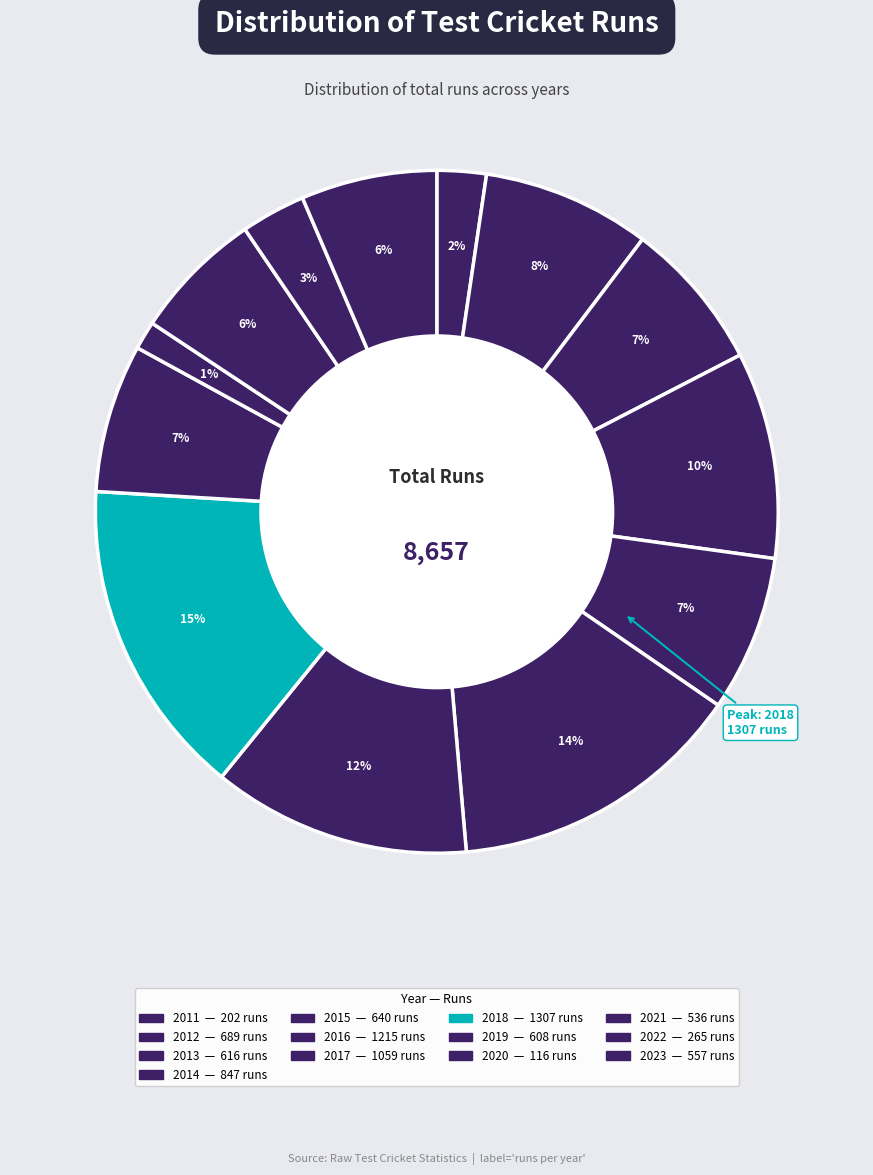

Count the number of slices in the pie.

13